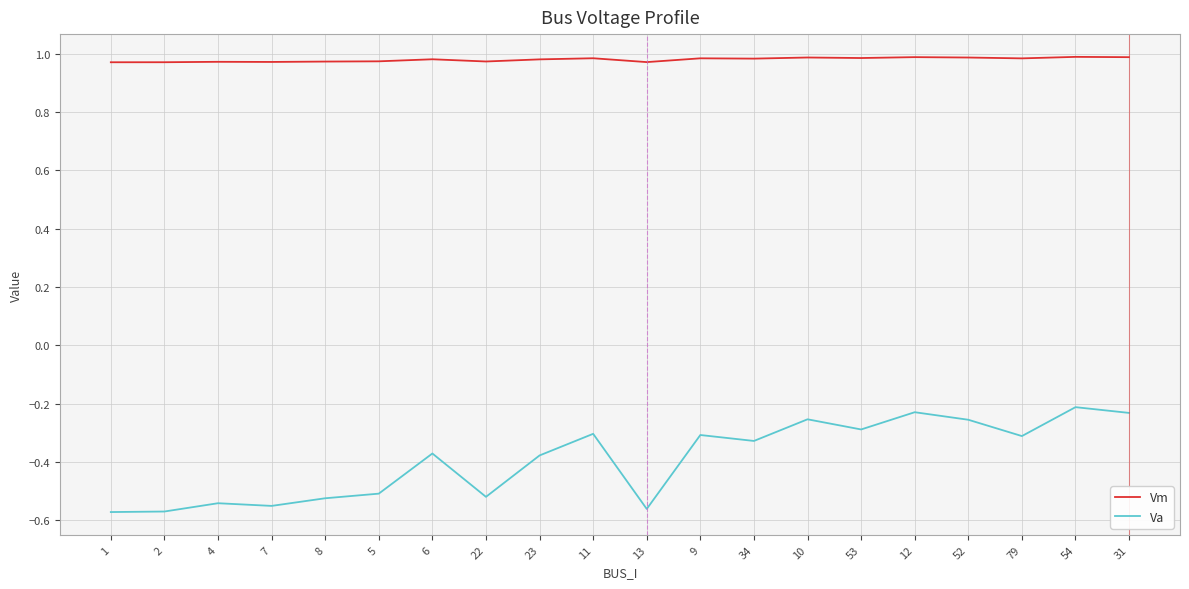

The Vm series shows 1.0 at 10. True or false?

True